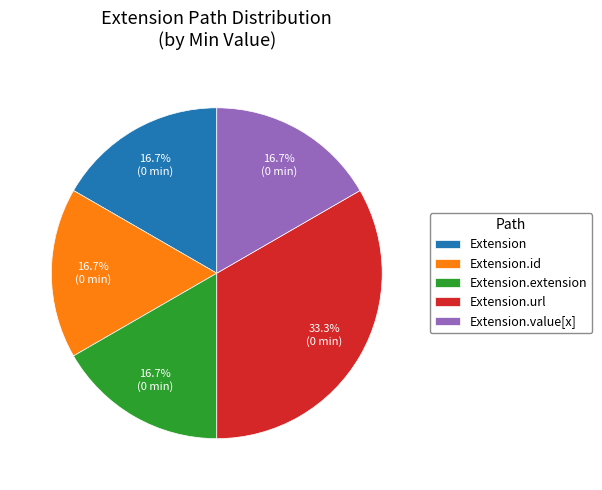

Which has a higher value, Extension.url or Extension.id?

Extension.url